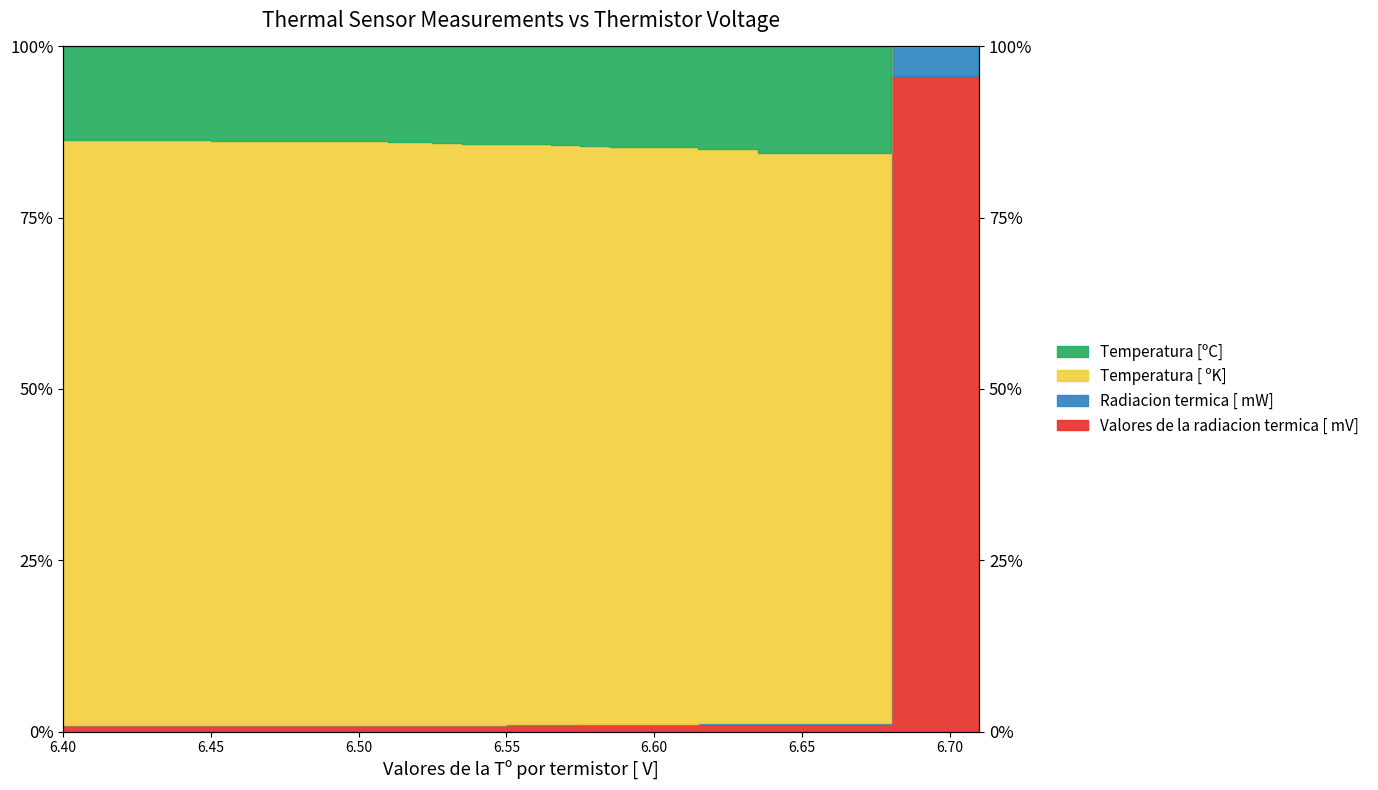

What is the difference between the Temperatura [ºC]  values at 6.65 and 6.58?

1.0